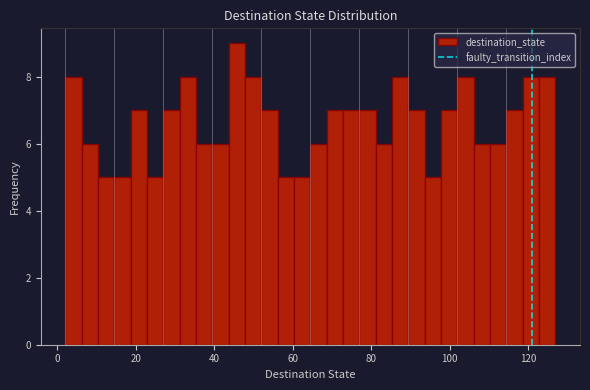

Read against the x-axis, roughly where is the centre of the tallest bar?

46